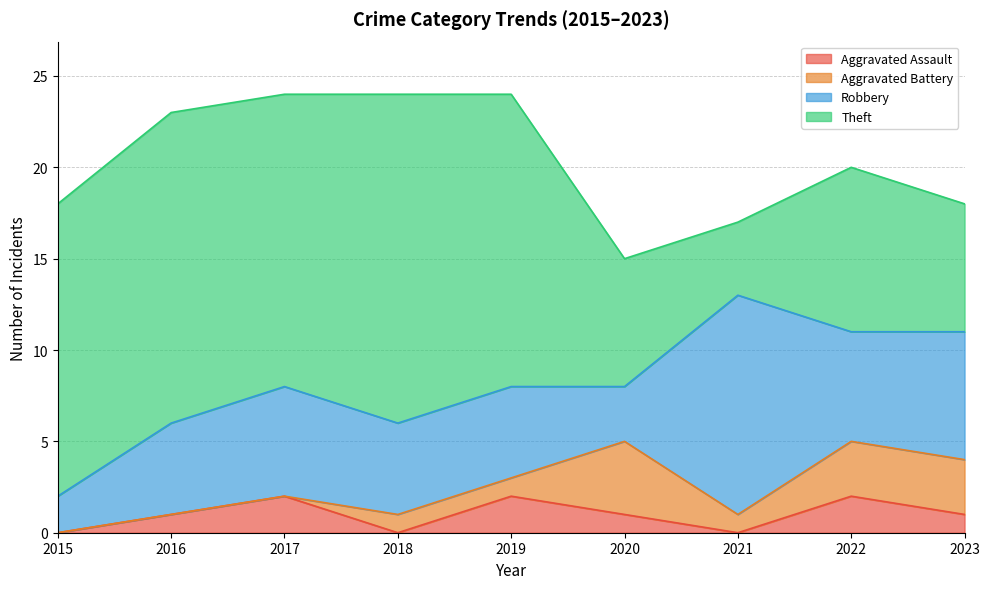

How many values in the Theft series exceed 16?

2